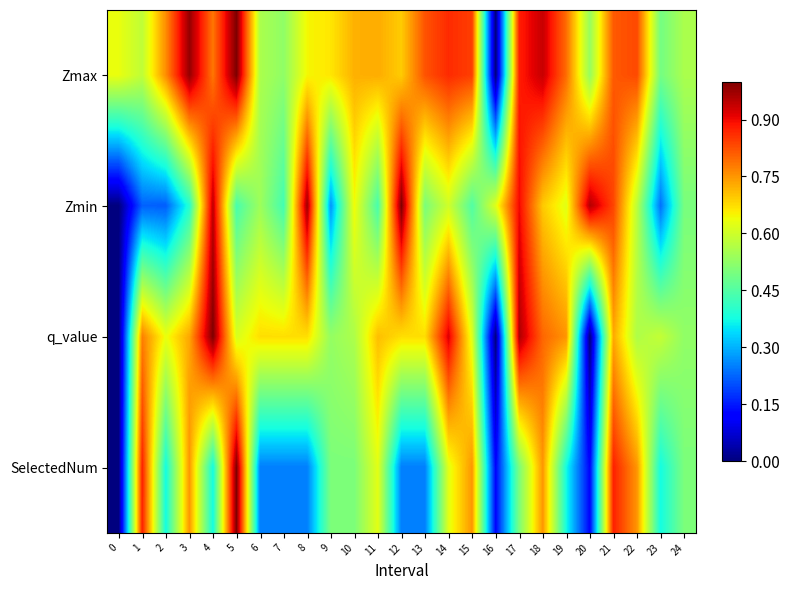

At 24, list the series in order from largest to smallest.

Zmax, q_value, SelectedNum, Zmin